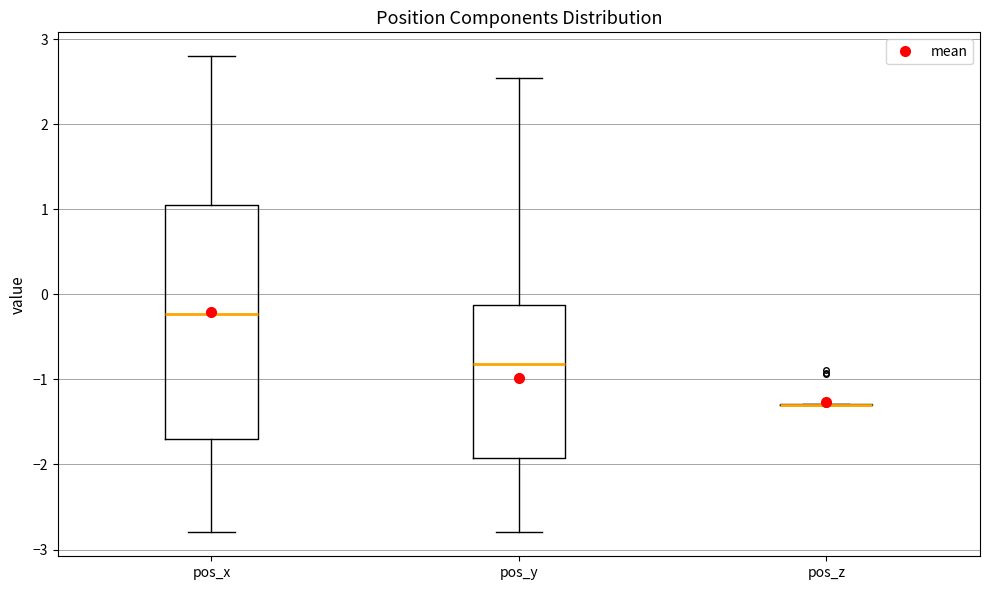

Comparing the boxes themselves (not the whiskers), which one is the tallest?

pos_x